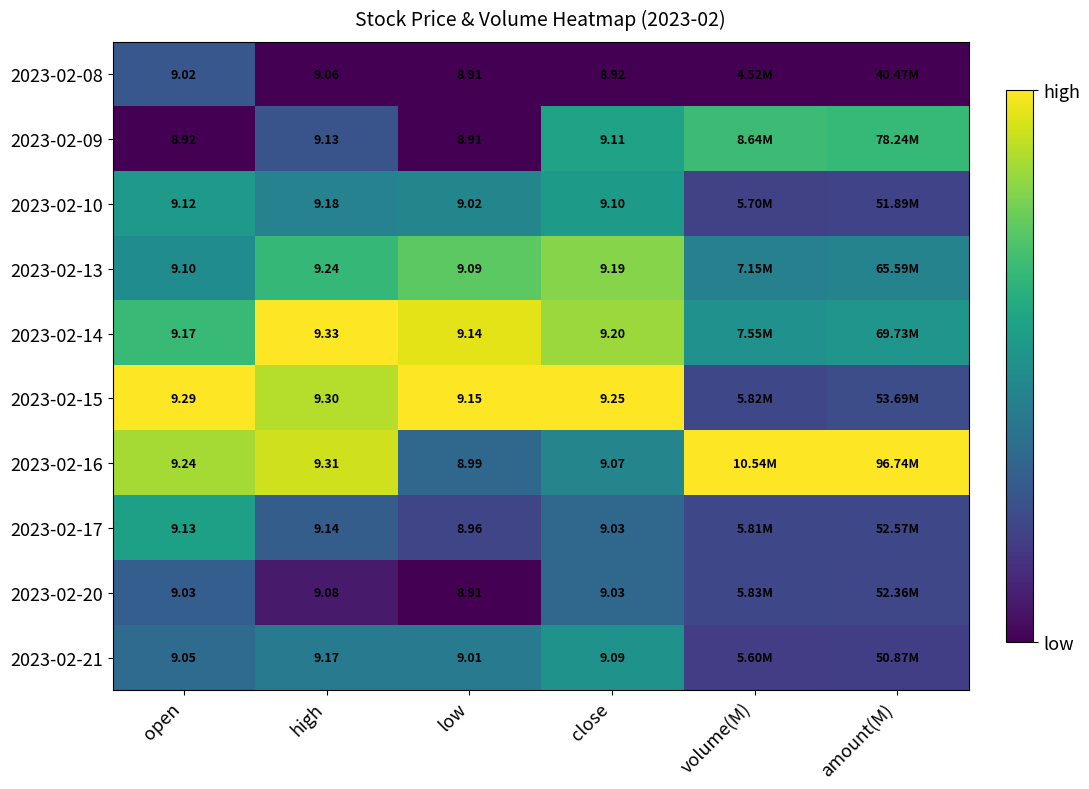

Is the value of 2023-02-20 at high greater than the value of 2023-02-17 at high?

No